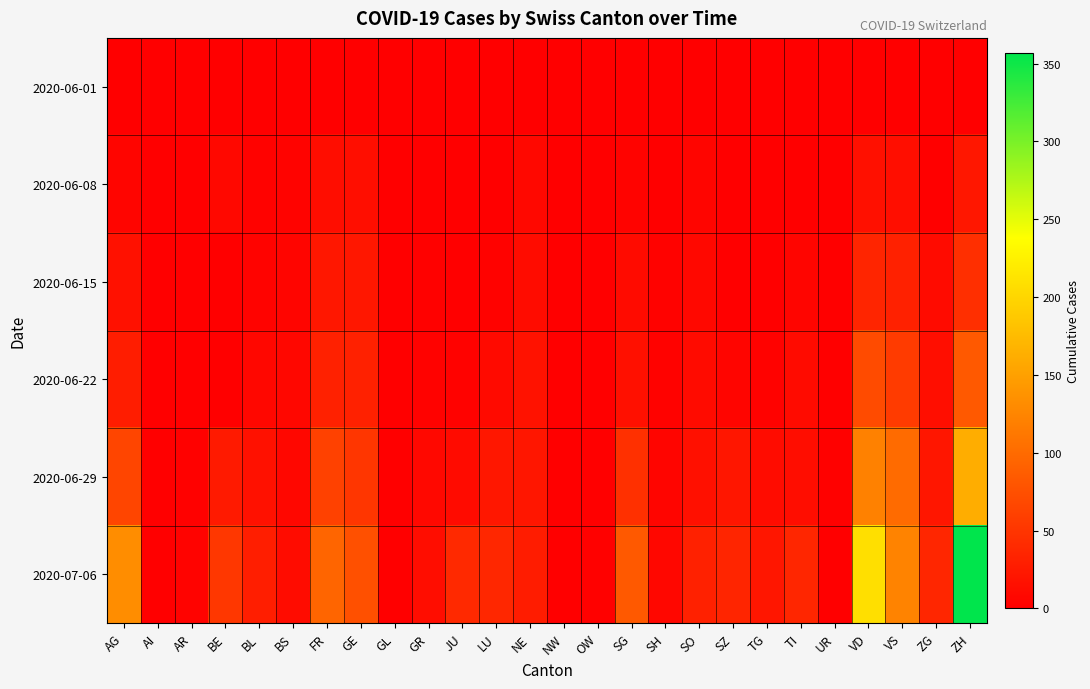

Between AI and TI, which series saw the biggest shift?

2020-07-06